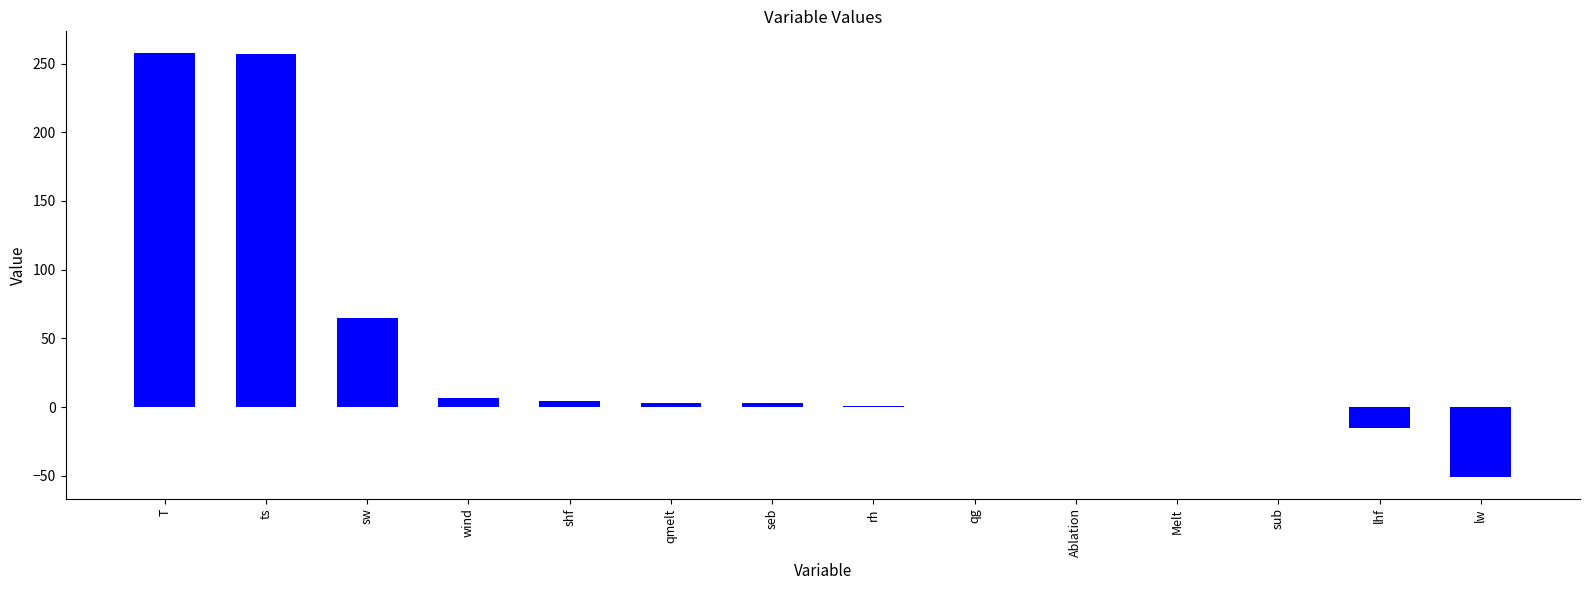

Where is the data nearest to the value 103?

sw